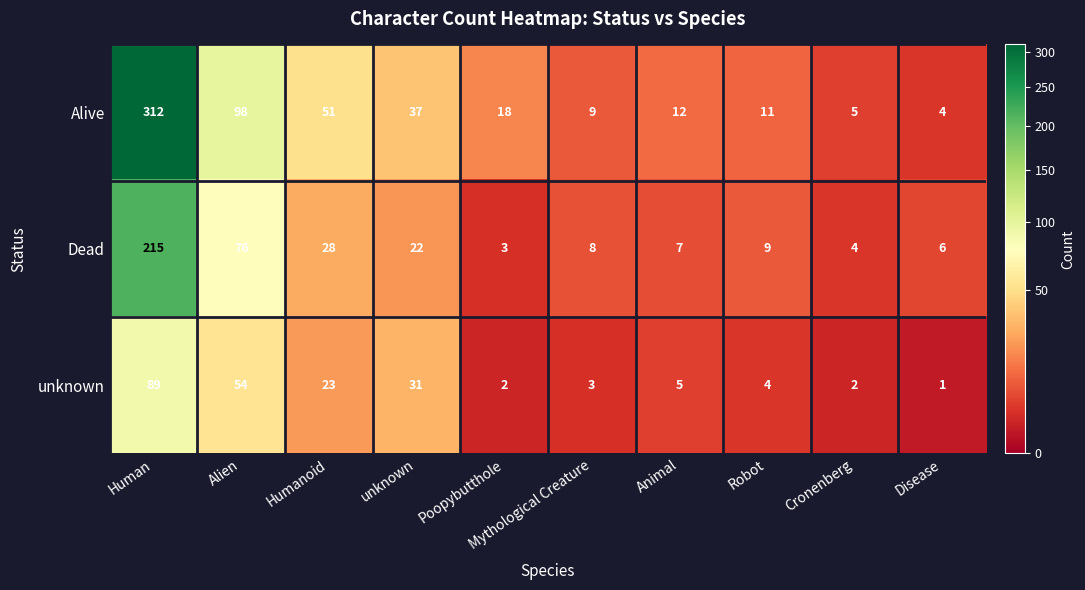

How many data points does each series have?

10